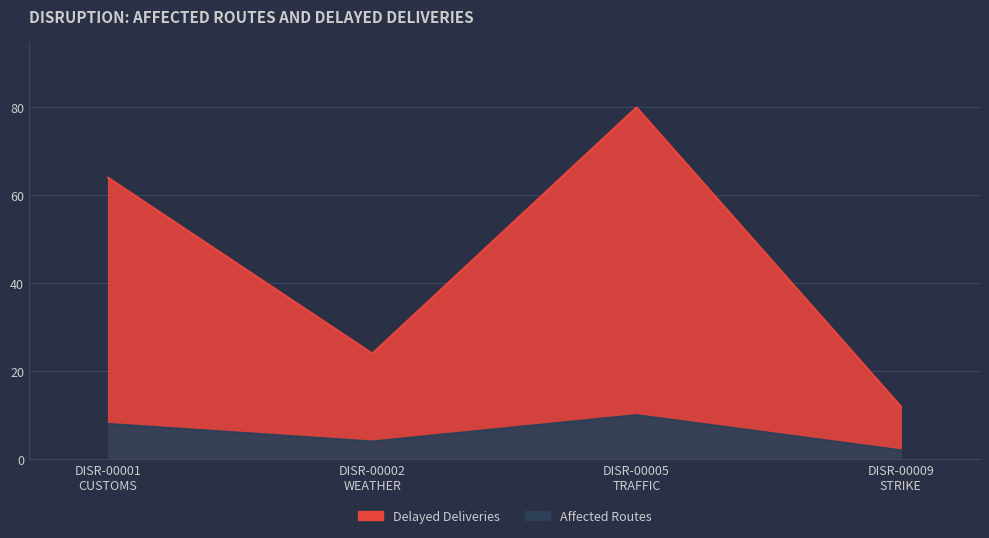

Which series has the widest spread of values?

Delayed Deliveries